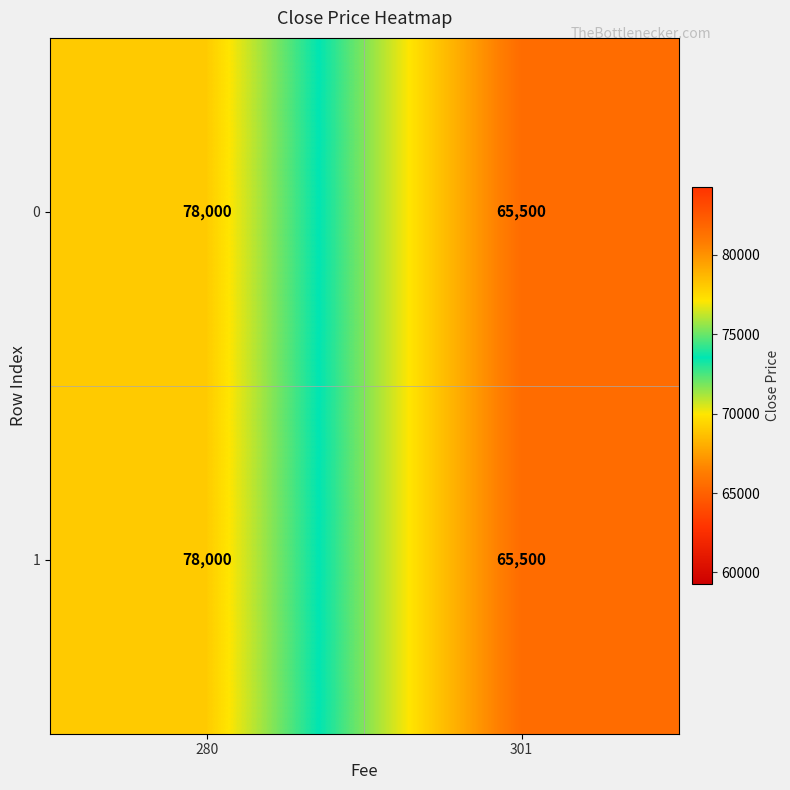

What is the difference between the maximum and minimum values in the 0 series?

12500